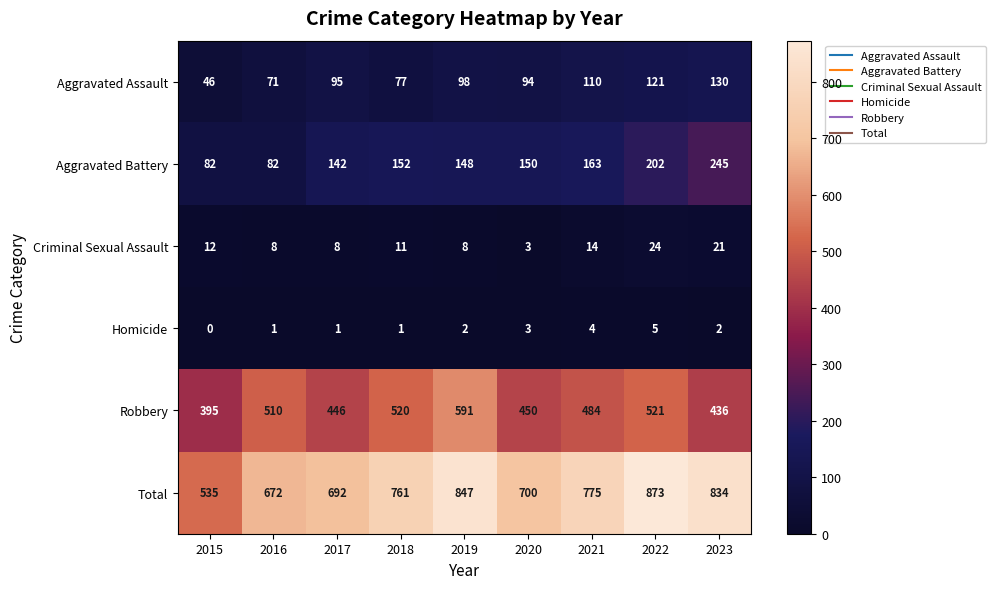

At which category is the sum across all series the highest?

2022